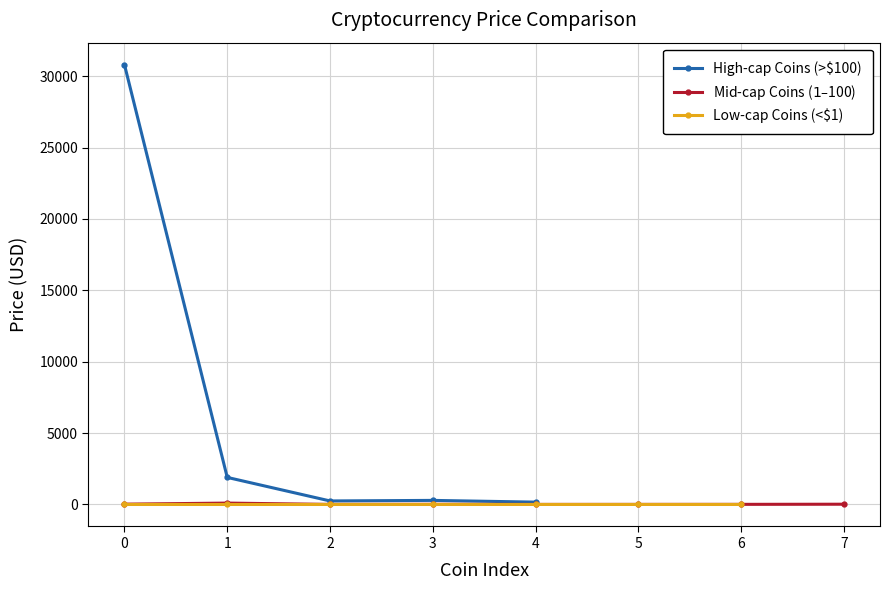

What is the maximum value for High-cap Coins (>$100)?

30802.8